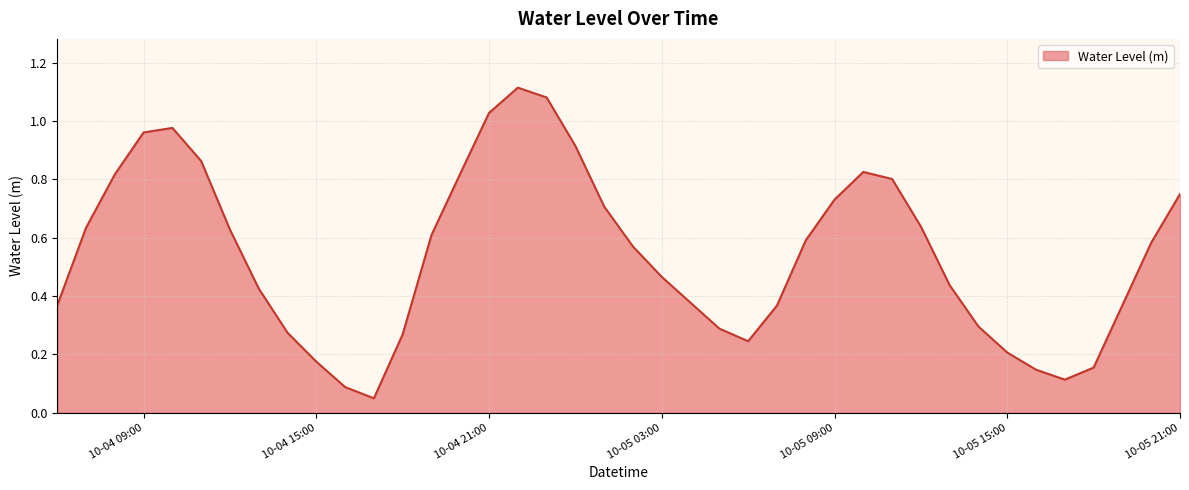

What is the difference between the maximum and minimum values?

1.1